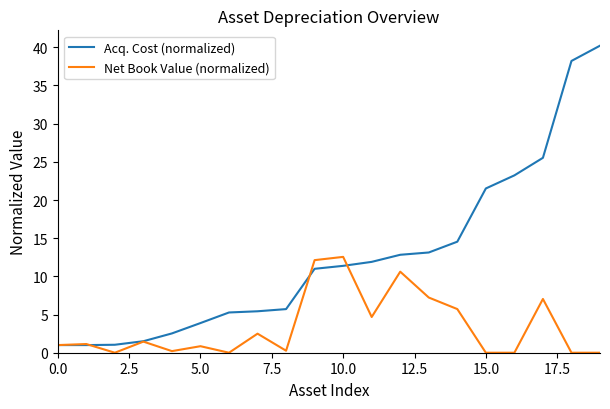

In Net Book Value (normalized), how many points are higher than both neighbors (excluding endpoints)?

7